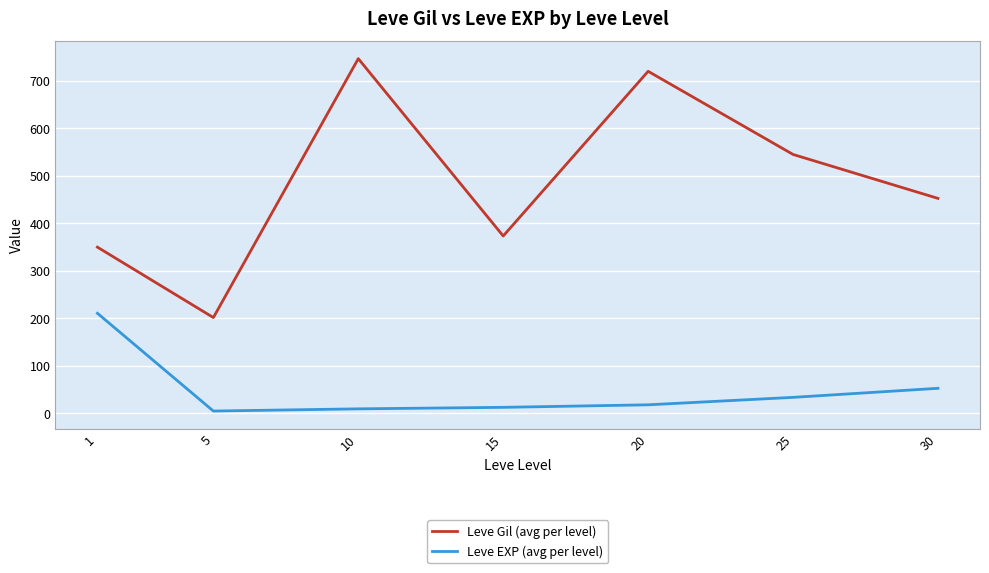

What is the difference between the maximum and minimum values in the Leve EXP (avg per level) series?

205.8